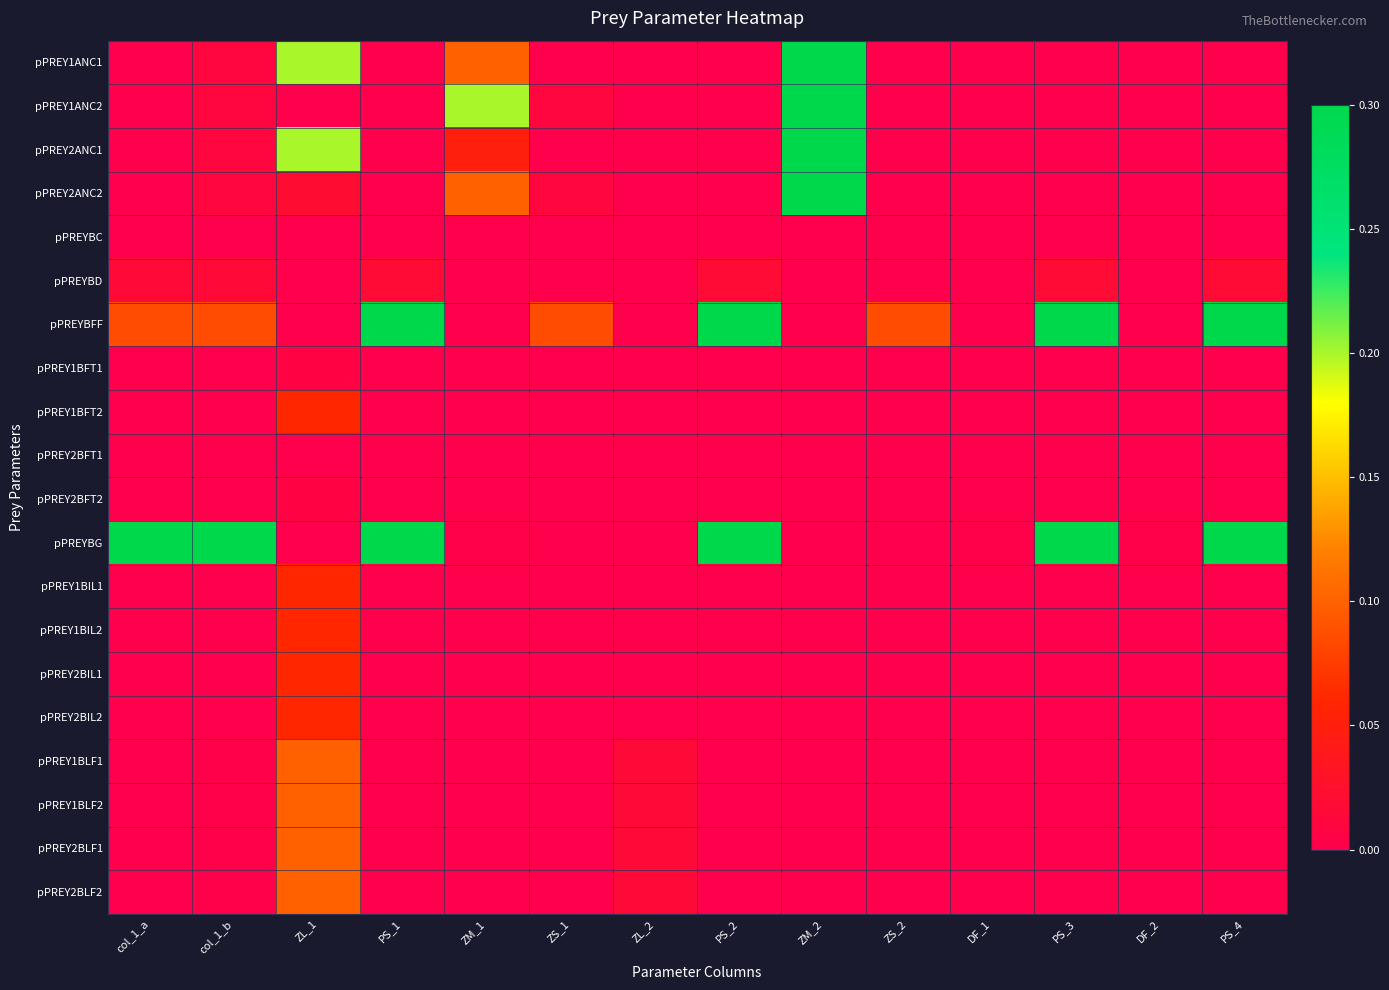

Between ZM_2 and ZS_2, which is larger?

ZM_2